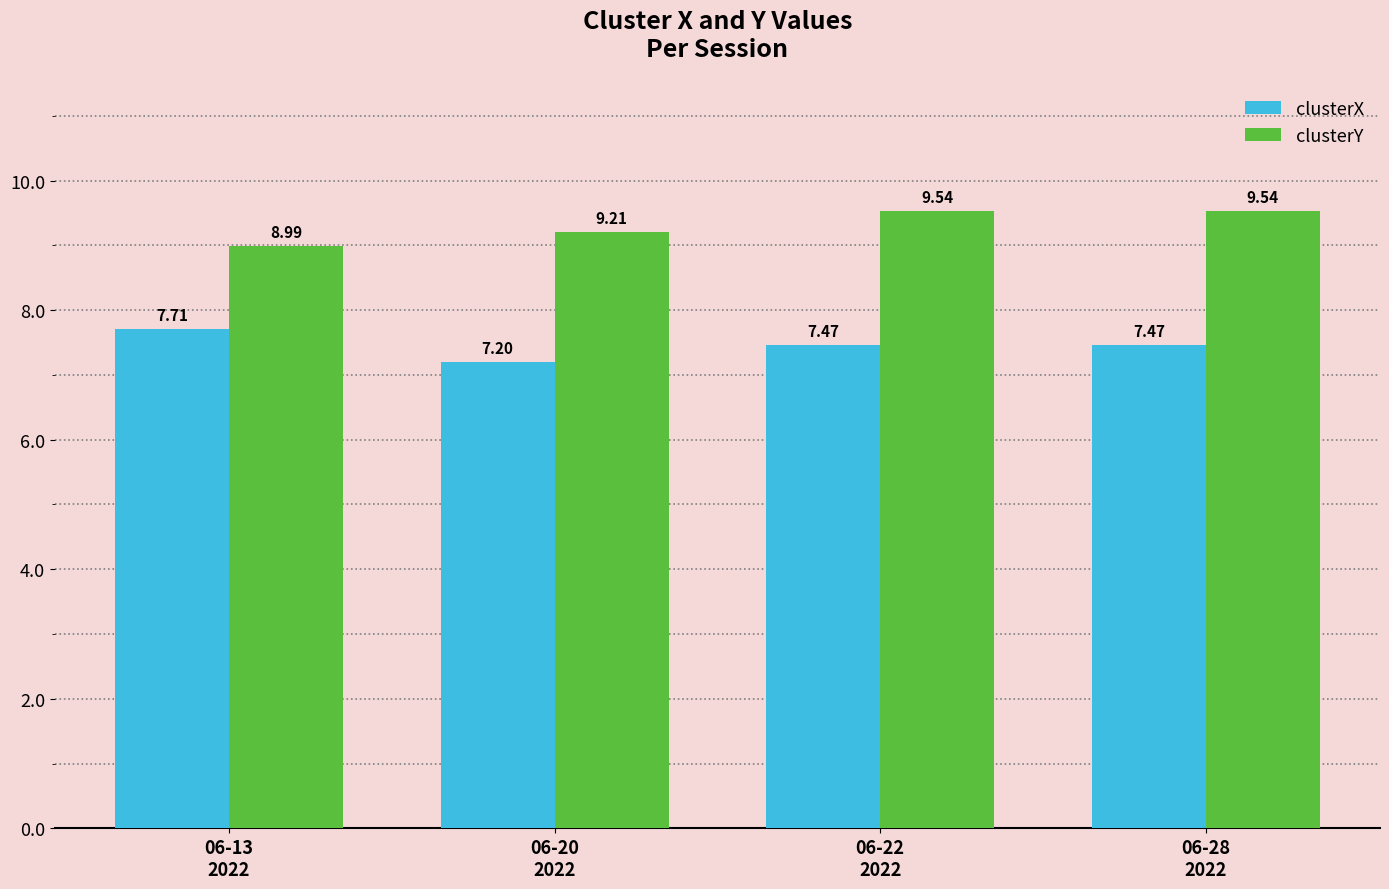

What is the smallest value displayed?

7.2